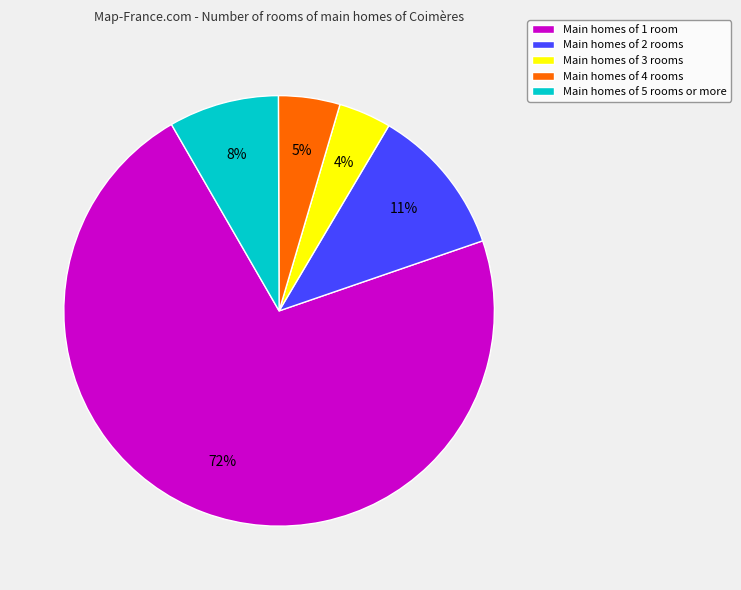

To the nearest percent, what is the average slice percentage?

20%